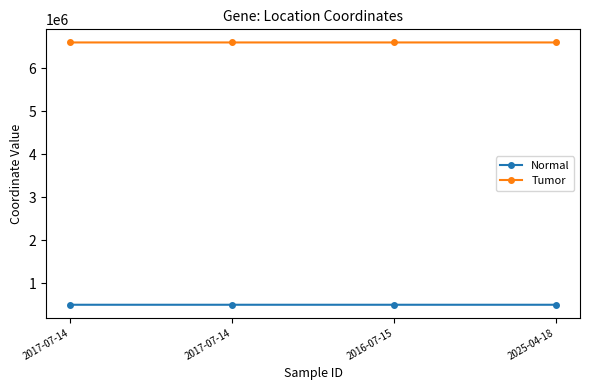

True or false: Normal and Tumor intersect in this chart.

False